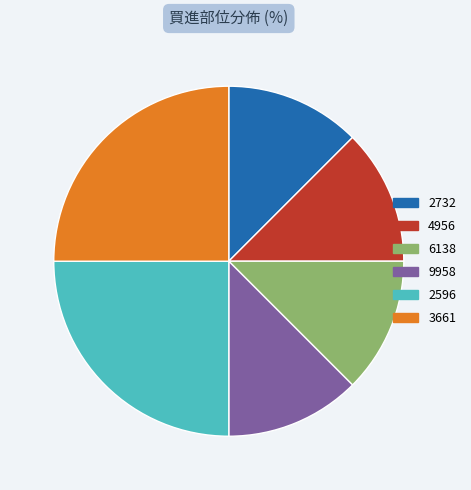

Is there any slice that represents more than half of the pie?

No